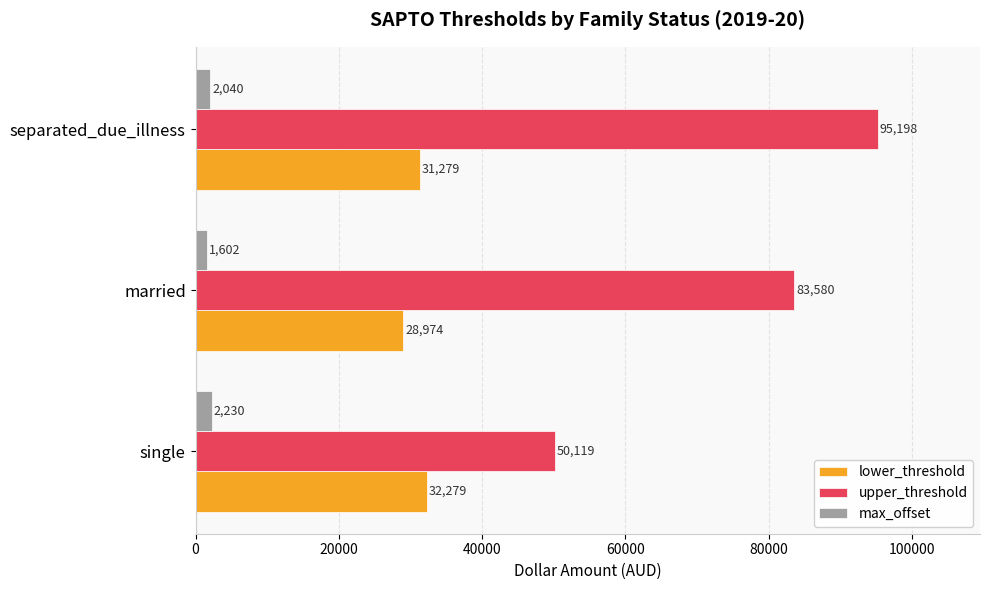

Which series has the widest spread of values?

upper_threshold